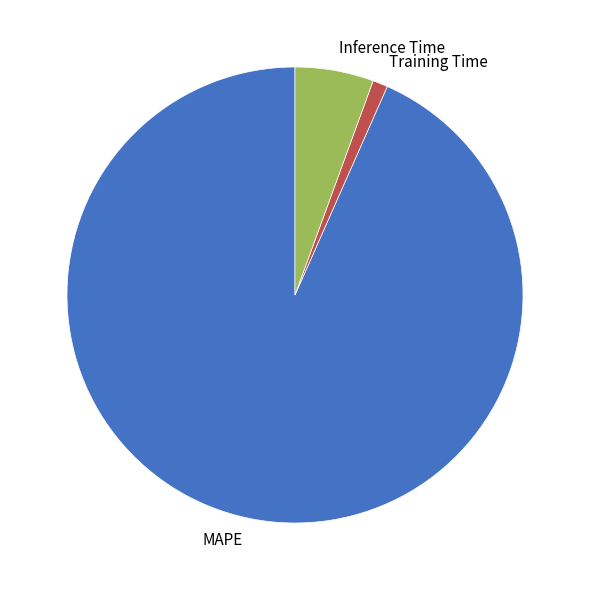

Which slice is the largest?

MAPE